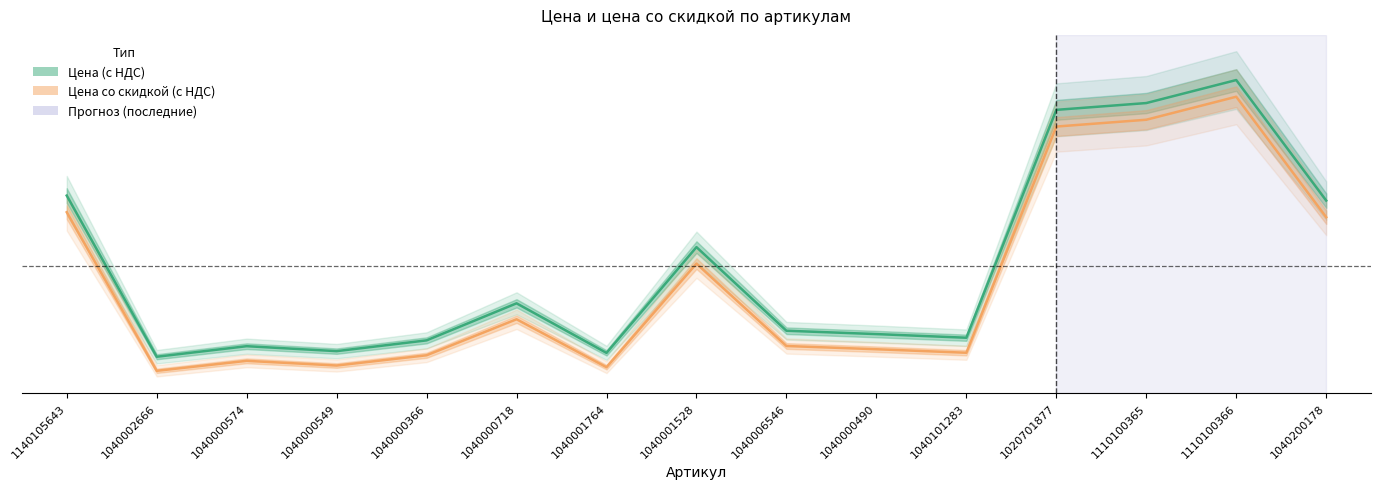

What is the value of the Цена со скидкой (с НДС) point at the 8th from the left?

4.3